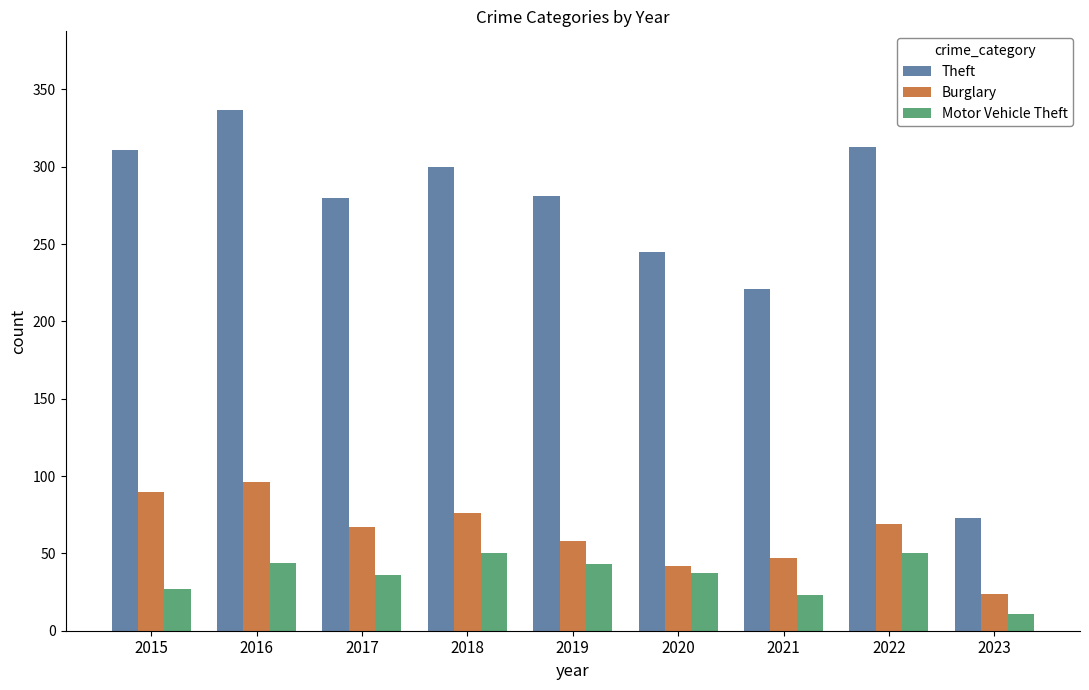

Which series has the largest range (max minus min)?

Theft